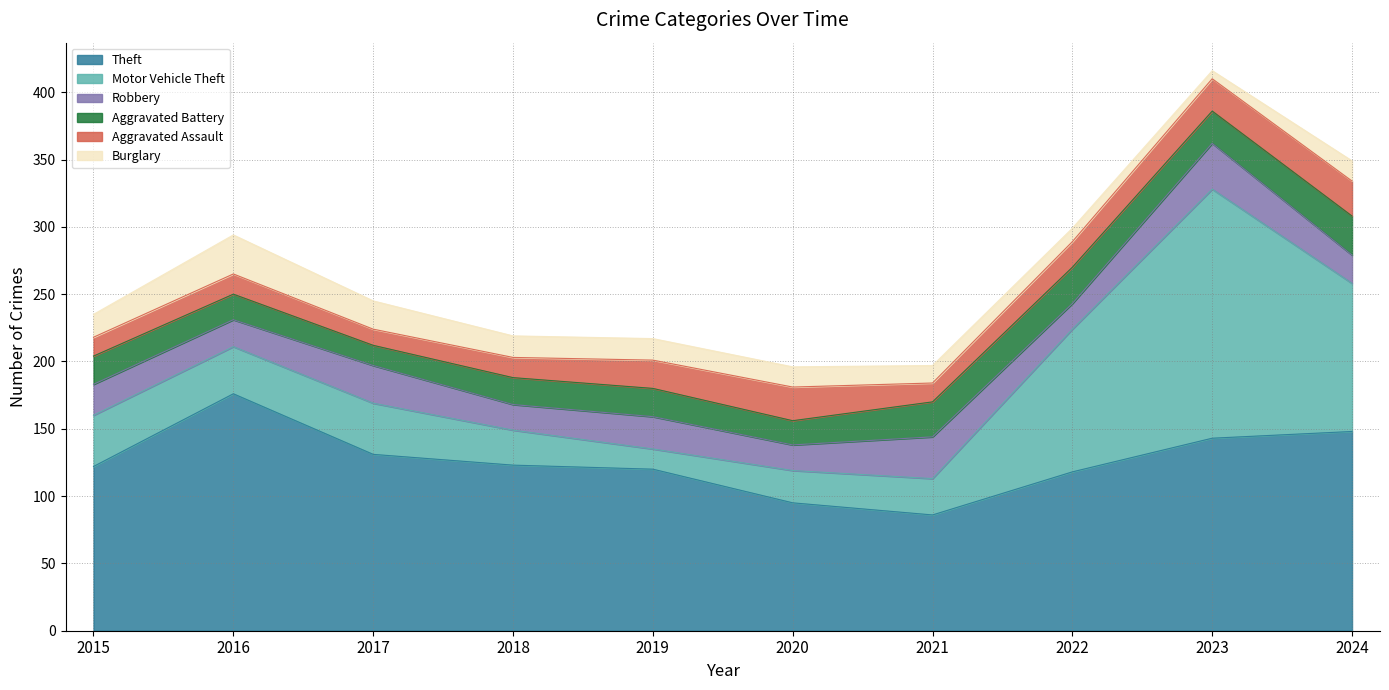

Reading left to right, list all the values displayed in this chart.

Theft: 2015=122	2016=176	2017=131	2018=123	2019=120	2020=95	2021=86	2022=118	2023=143	2024=148
Motor Vehicle Theft: 2015=38	2016=35	2017=38	2018=26	2019=15	2020=24	2021=27	2022=106	2023=185	2024=110
Robbery: 2015=23	2016=20	2017=28	2018=19	2019=24	2020=19	2021=31	2022=19	2023=34	2024=21
Aggravated Battery: 2015=21	2016=19	2017=15	2018=20	2019=21	2020=18	2021=26	2022=27	2023=24	2024=29
Aggravated Assault: 2015=14	2016=15	2017=12	2018=15	2019=21	2020=25	2021=14	2022=19	2023=24	2024=26
Burglary: 2015=17	2016=29	2017=21	2018=16	2019=16	2020=15	2021=13	2022=10	2023=6	2024=15